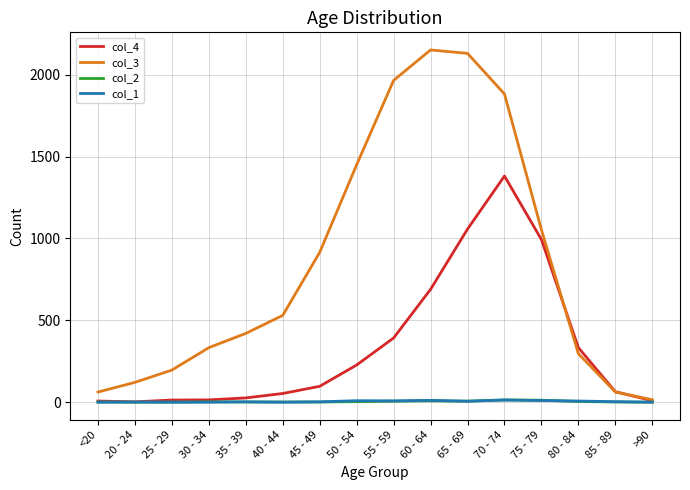

Which series has the largest range (max minus min)?

col_3